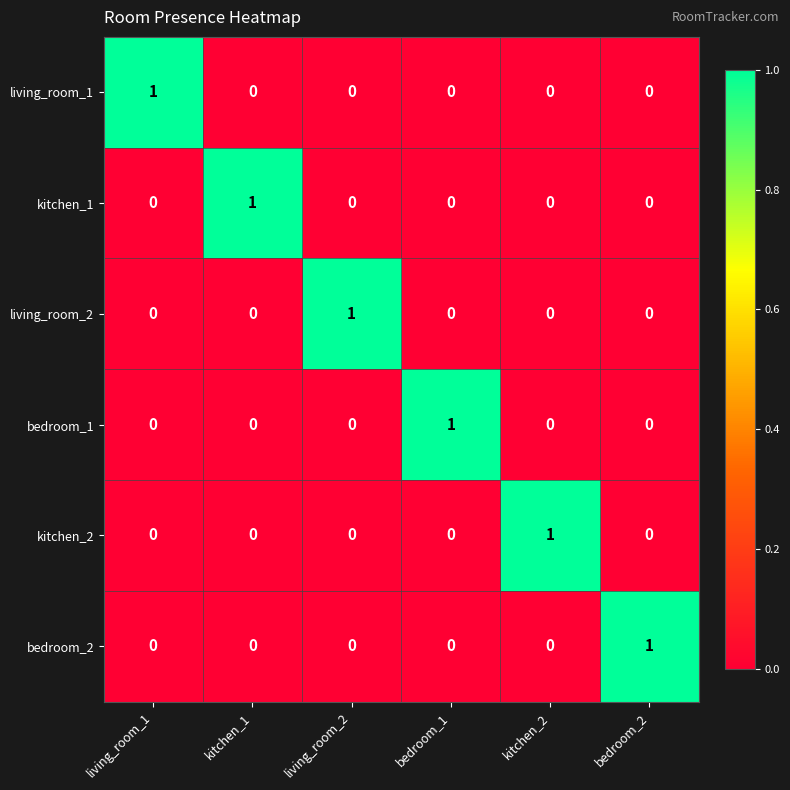

What is the difference between the highest and lowest values at kitchen_2?

1